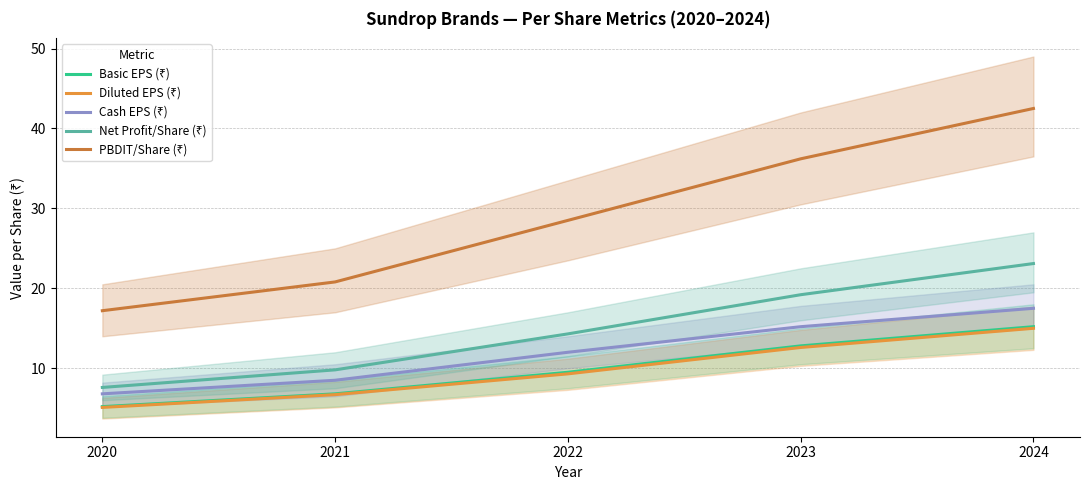

What is the value of the Cash EPS (₹) point at the 2nd from the left?

8.5